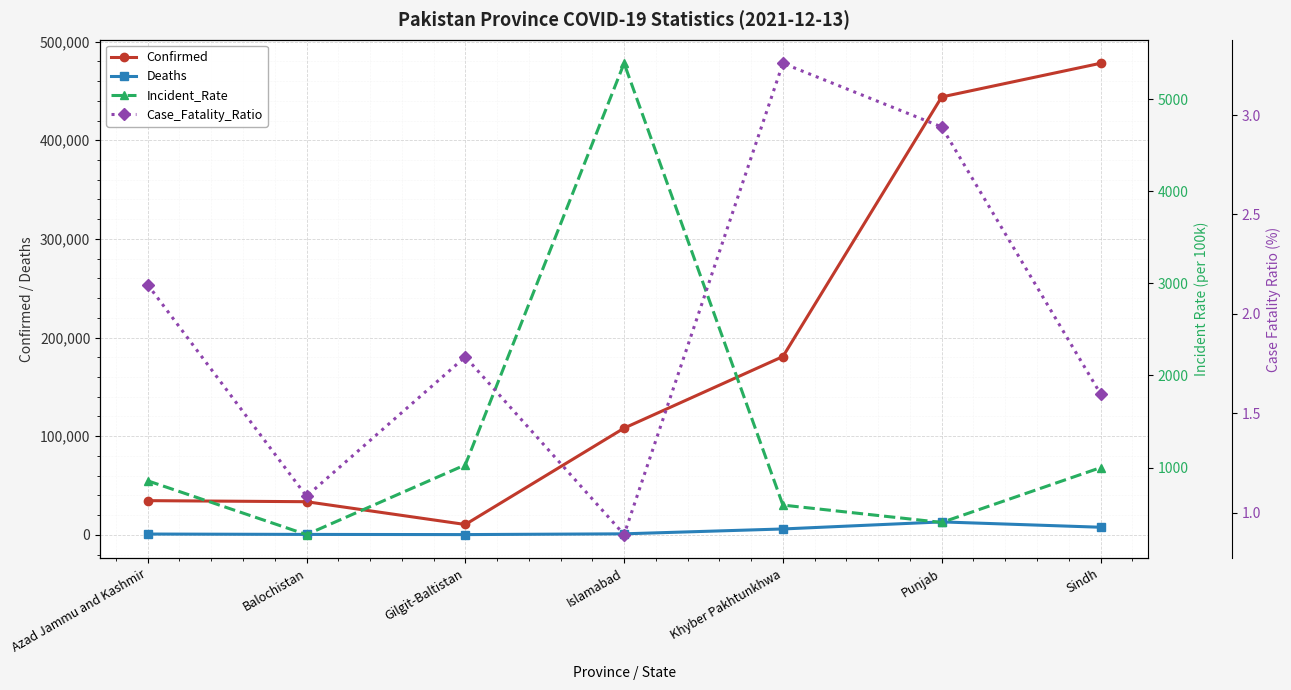

True or false: Case_Fatality_Ratio and Confirmed cross at least once.

False